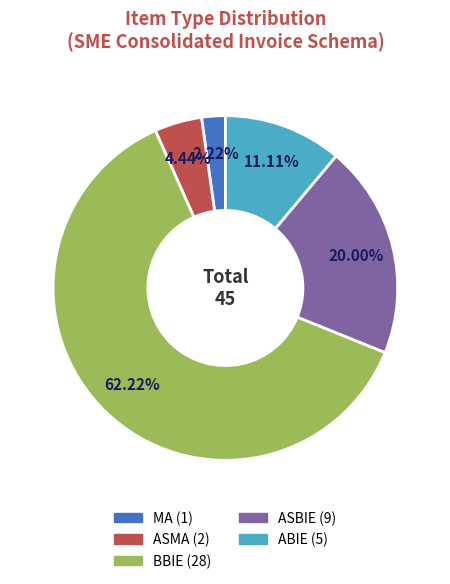

What is the ratio of the value at MA to the value at ABIE?

0.2